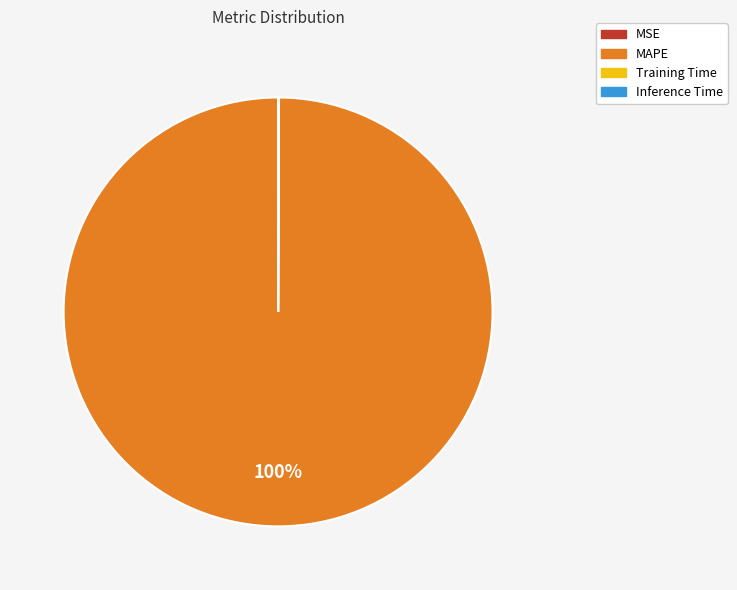

To the nearest percent, what is the average slice percentage?

25%